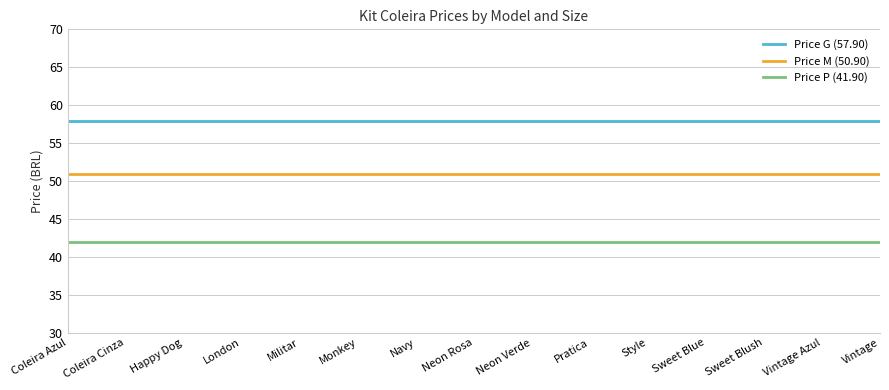

What is the average value of the Price P (41.90) series?

41.9